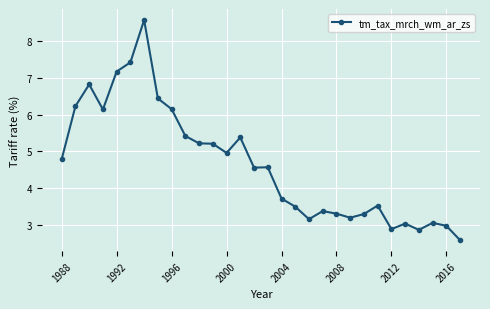

What is the value of the 11th point from the left?

5.2